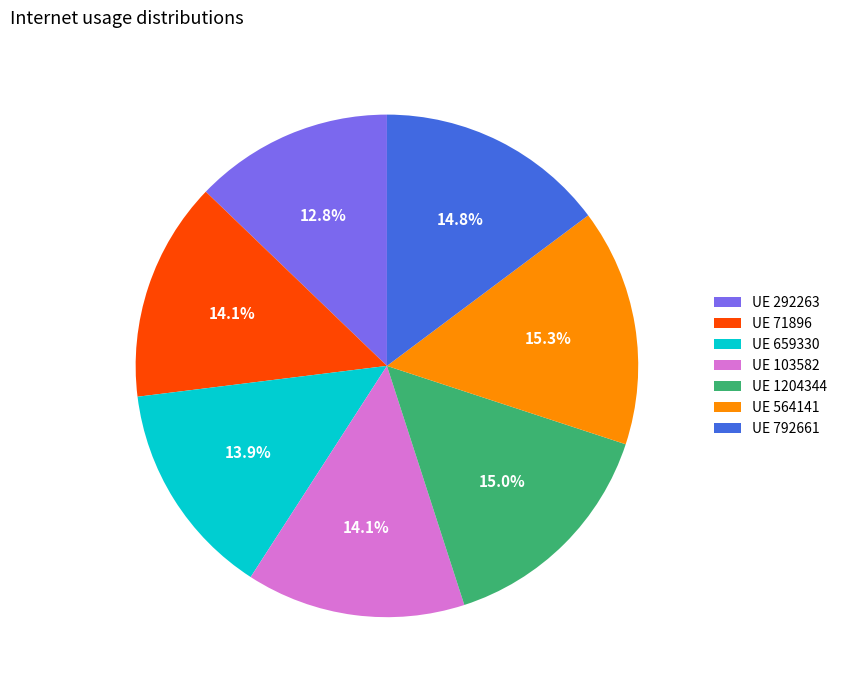

Count the number of slices in the pie.

7